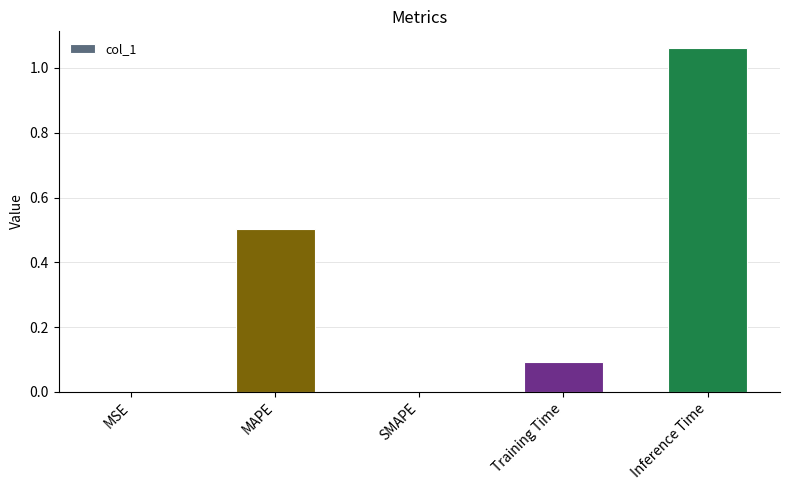

At which category does the chart reach its peak across all series?

Inference Time